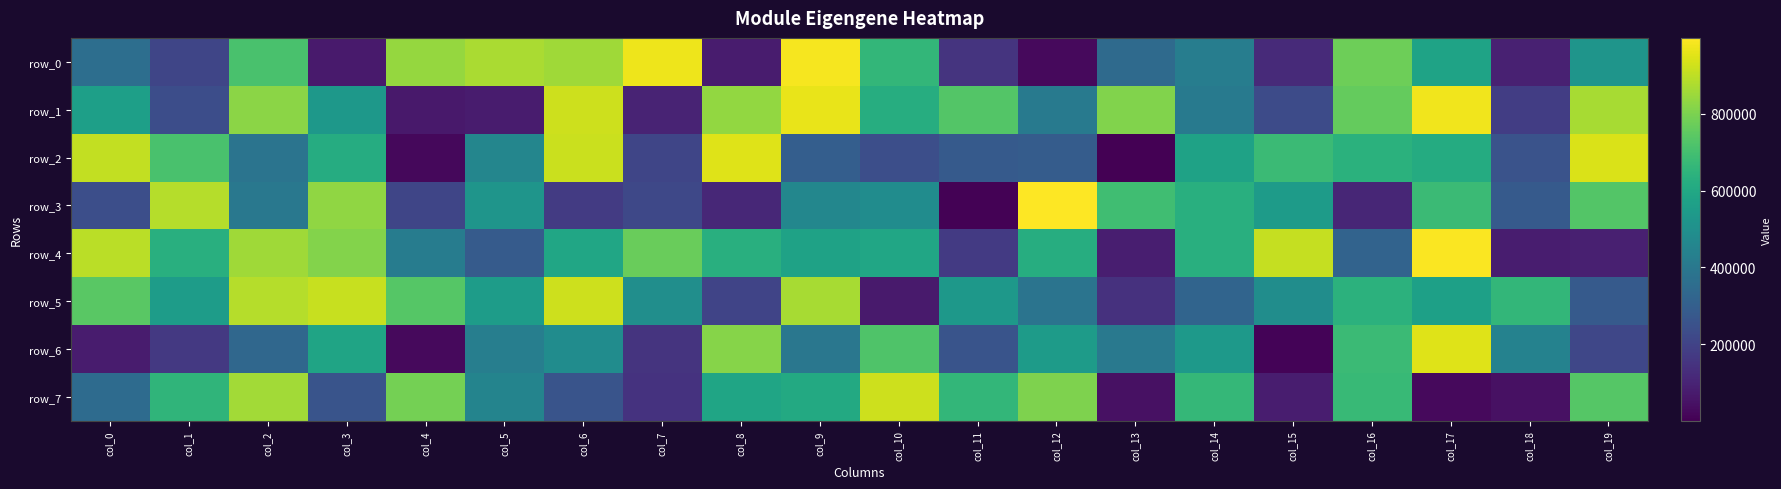

Which series has the largest total across all categories?

row_1